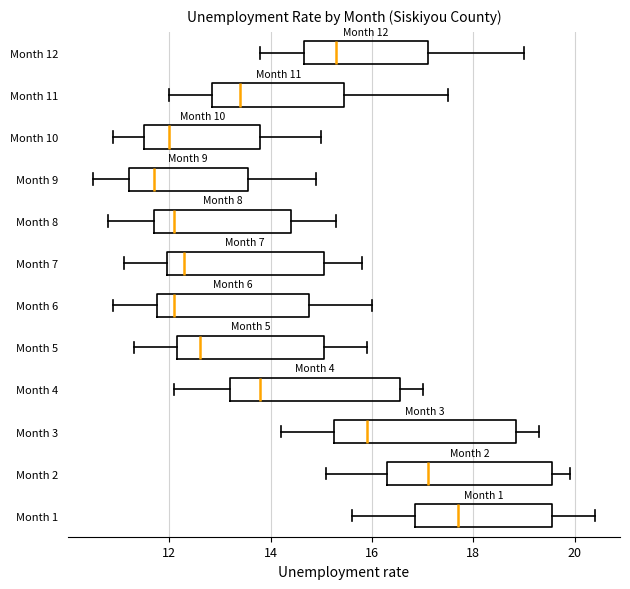

Comparing the boxes themselves (not the whiskers), which one is the widest?

Month 3